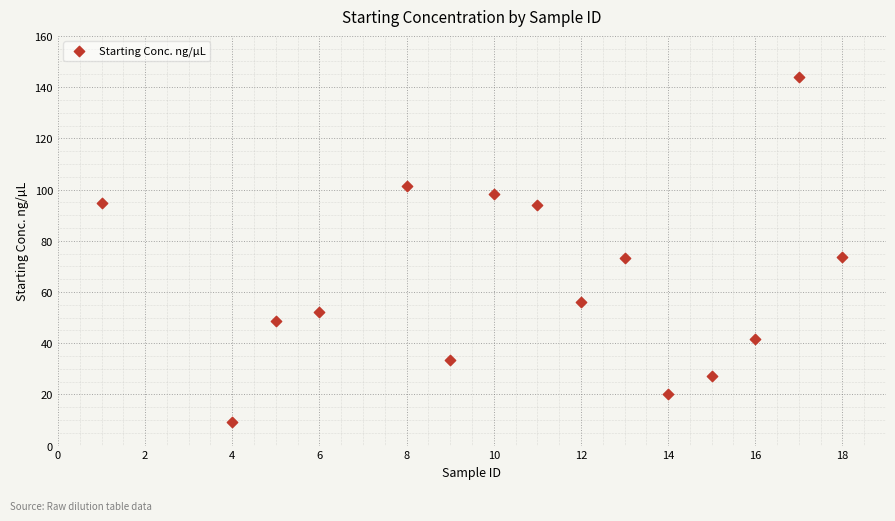

What is the range of Y values (max minus min)?

134.8